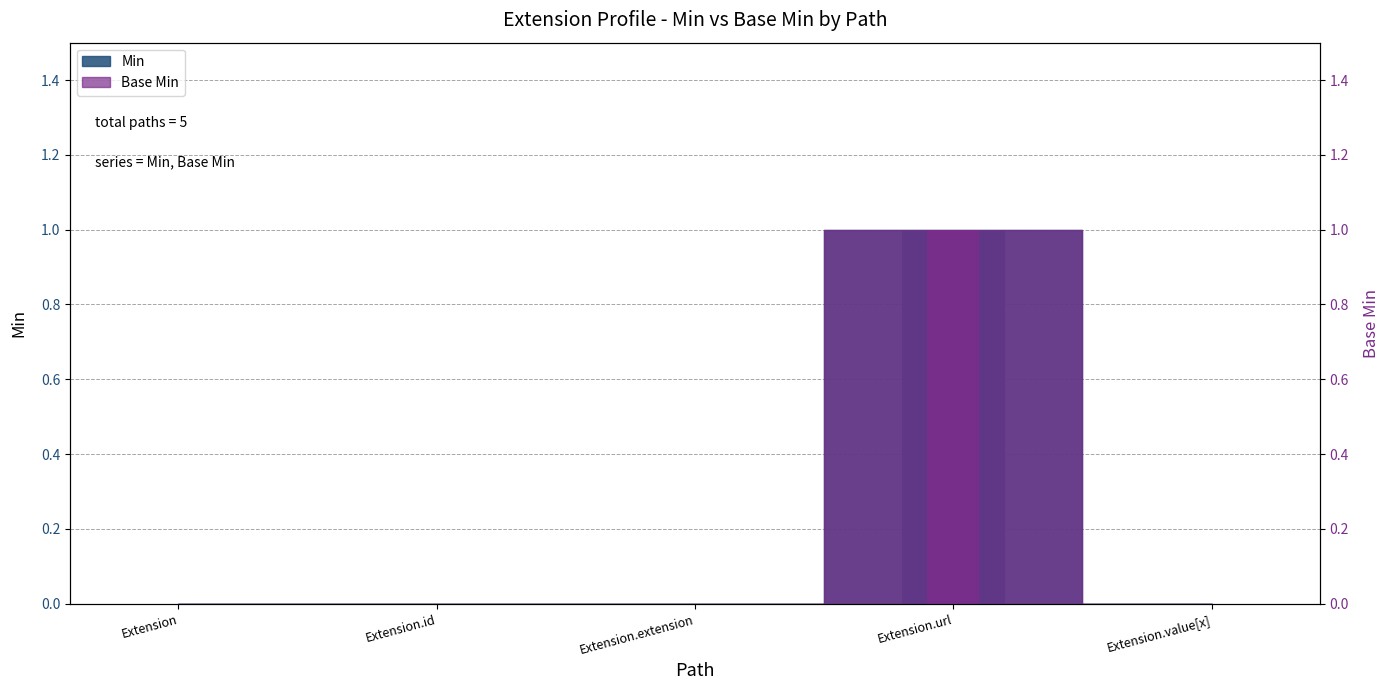

Reading right to left, what are all the values shown in this chart?

Min: 0	1	0	0	0
Base Min: 0	1	0	0	0